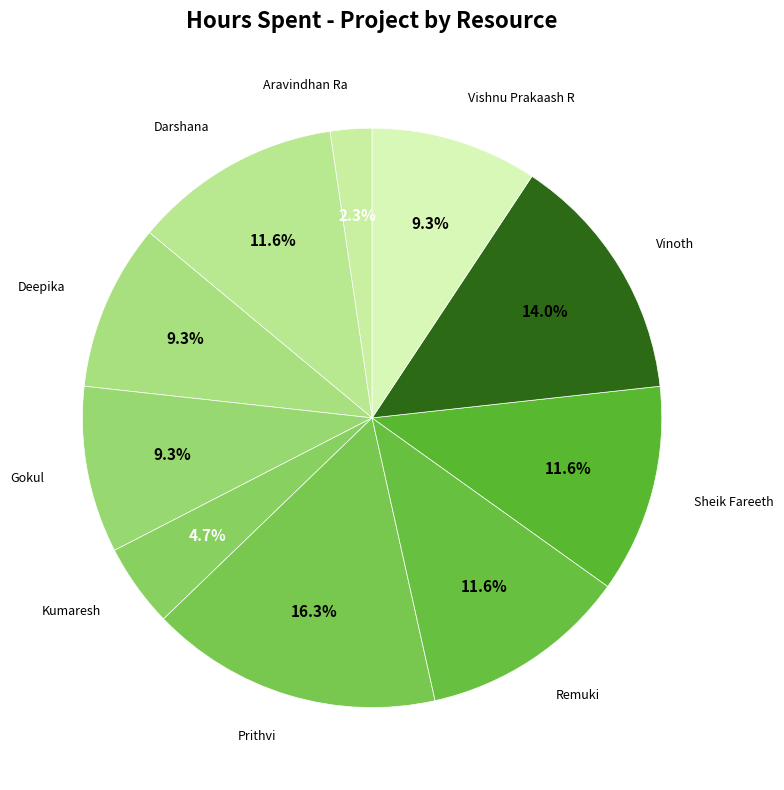

Count the number of slices in the pie.

10